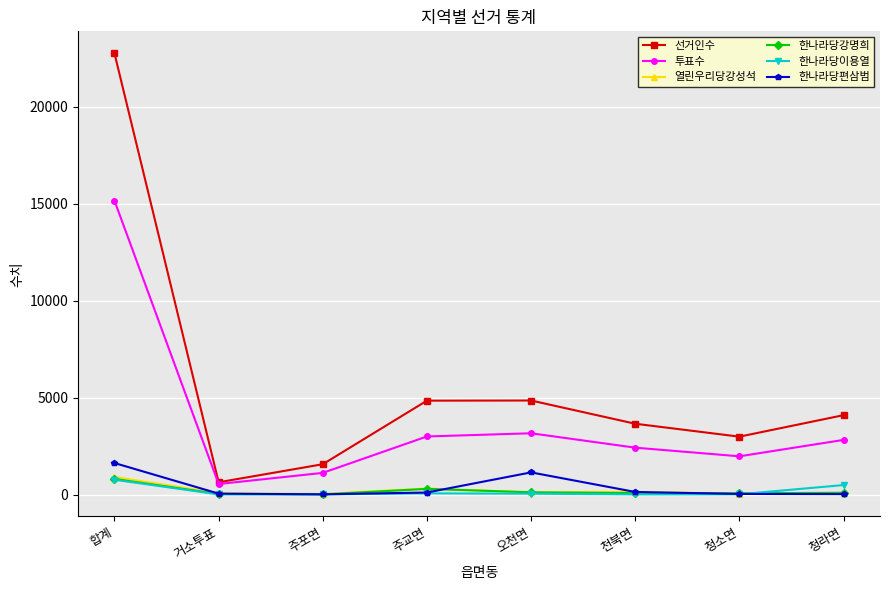

True or false: 선거인수 and 한나라당이용열 intersect in this chart.

False